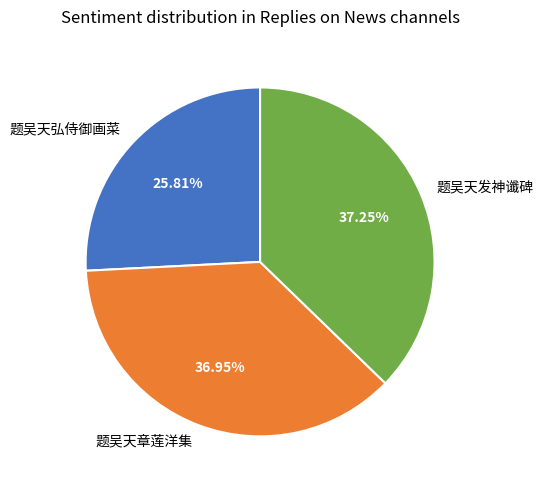

Combined, do 题吴天发神谶碑 and 题吴天章莲洋集 account for over 50%?

Yes